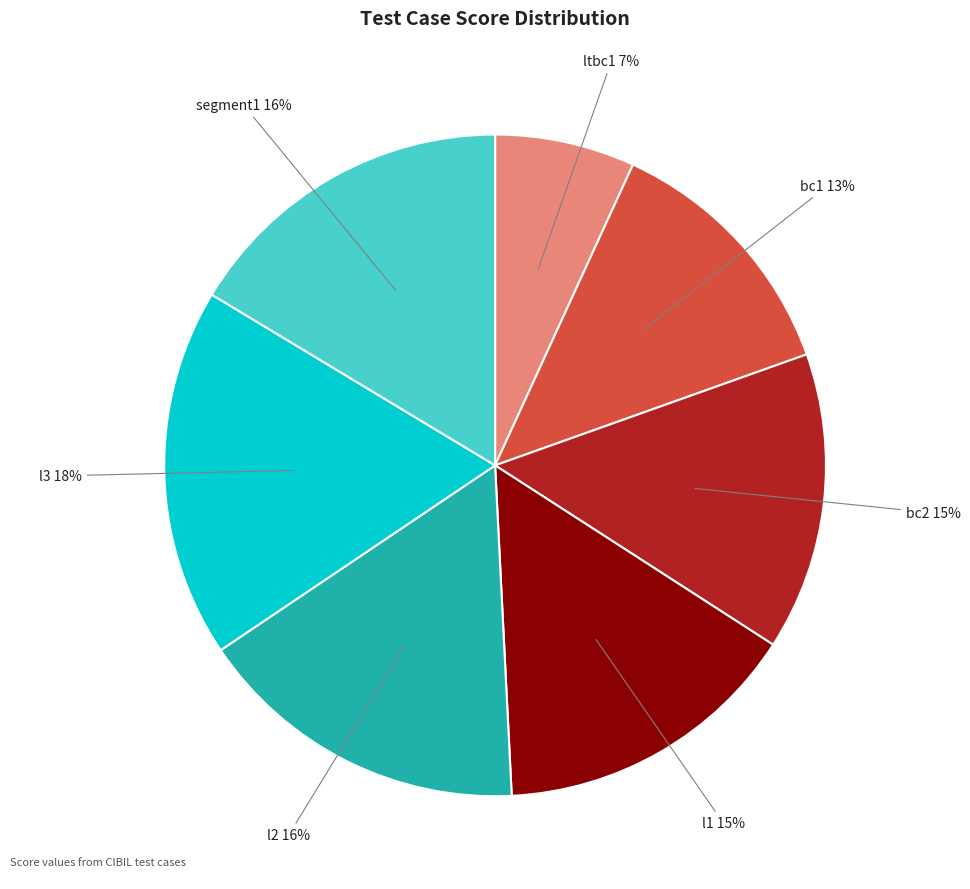

Which has a higher value, l2 or bc2?

l2